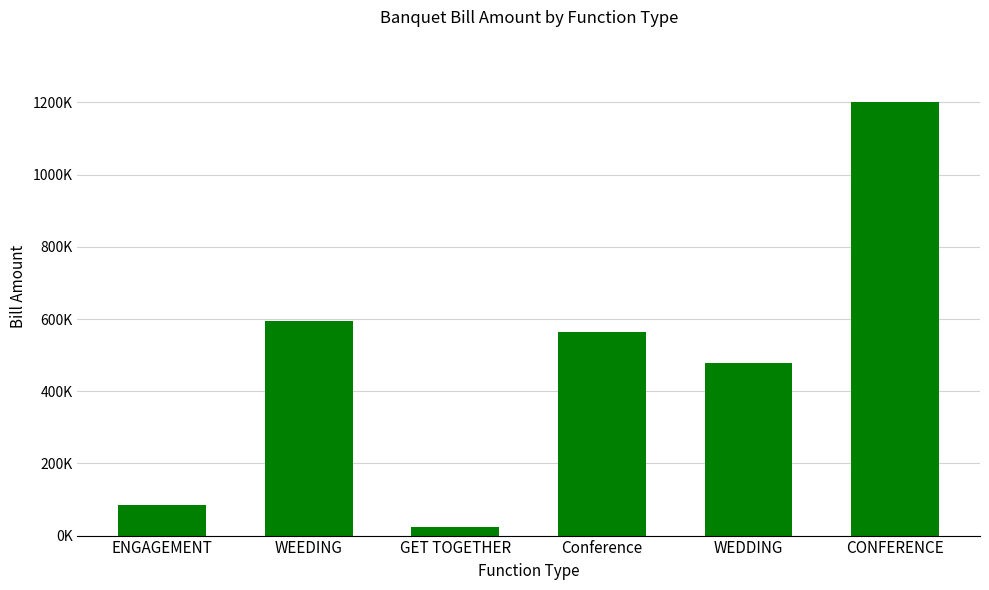

What is the difference between the maximum and minimum values?

1177389.5